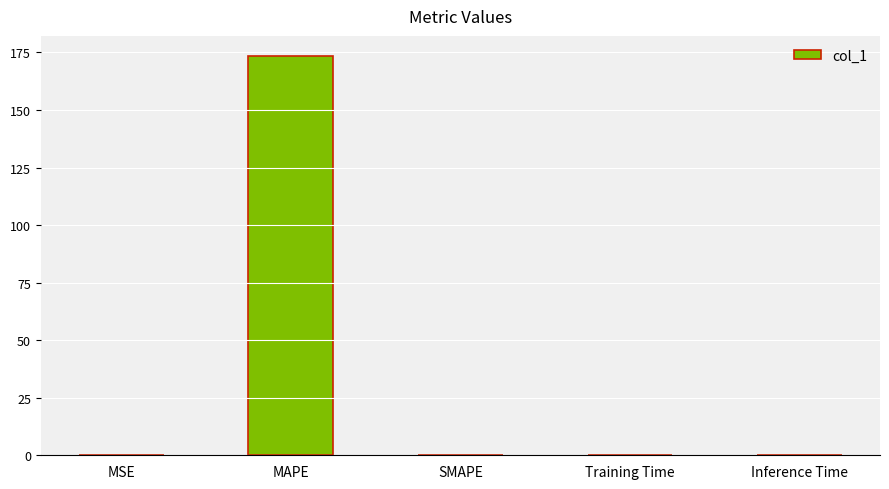

What is the sum of the values at MAPE and SMAPE?

173.5